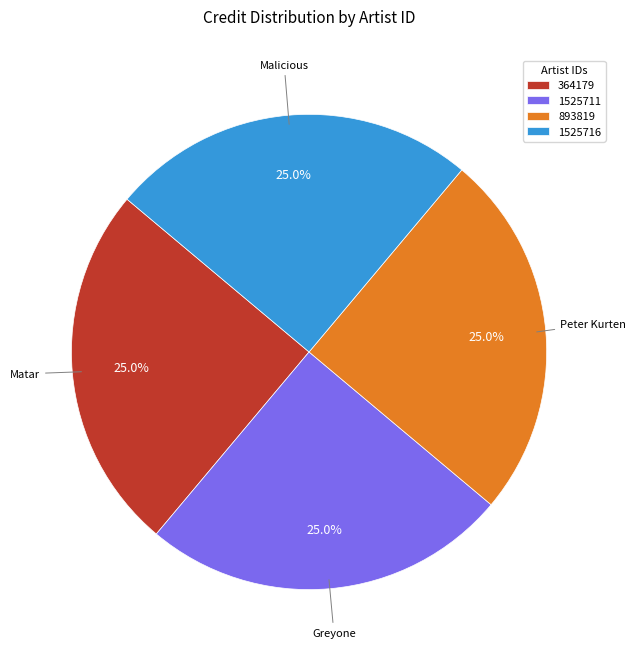

To the nearest percent, what percentage of the pie is 1525716?

25%